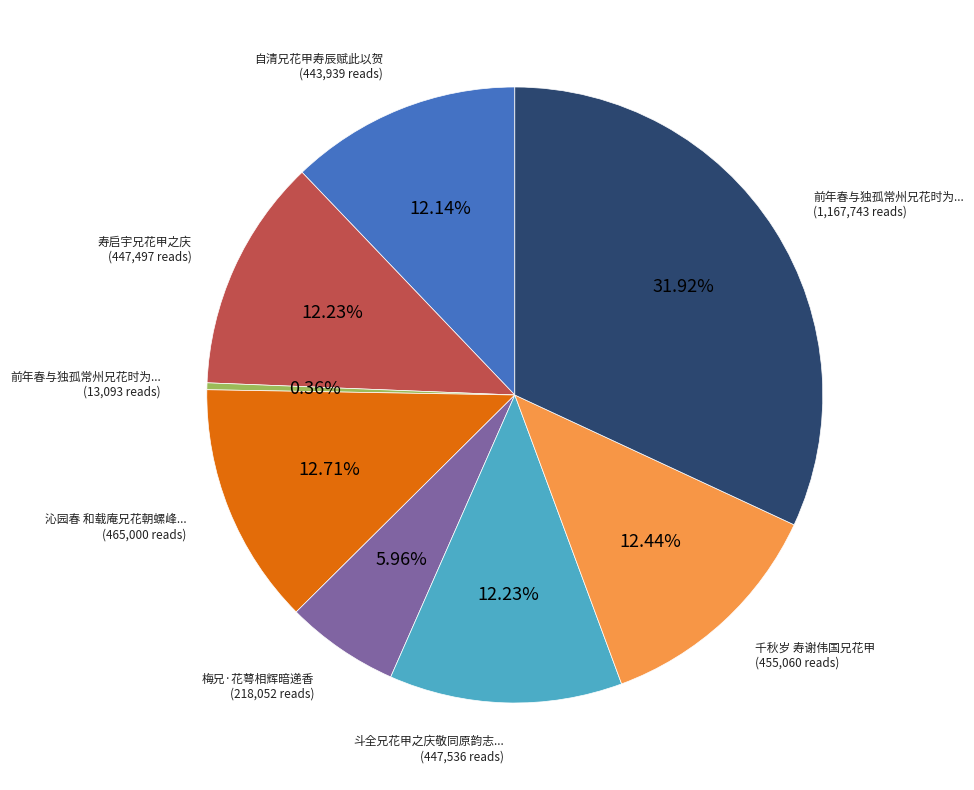

Does any single category account for the majority?

No